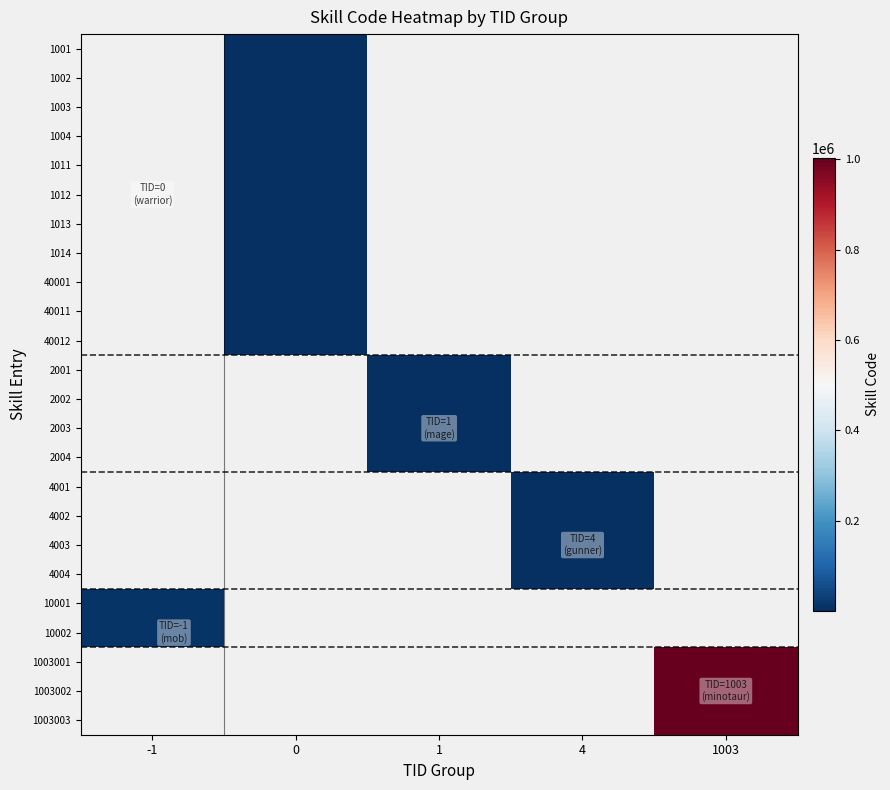

What is the greatest value displayed?

1003003.0